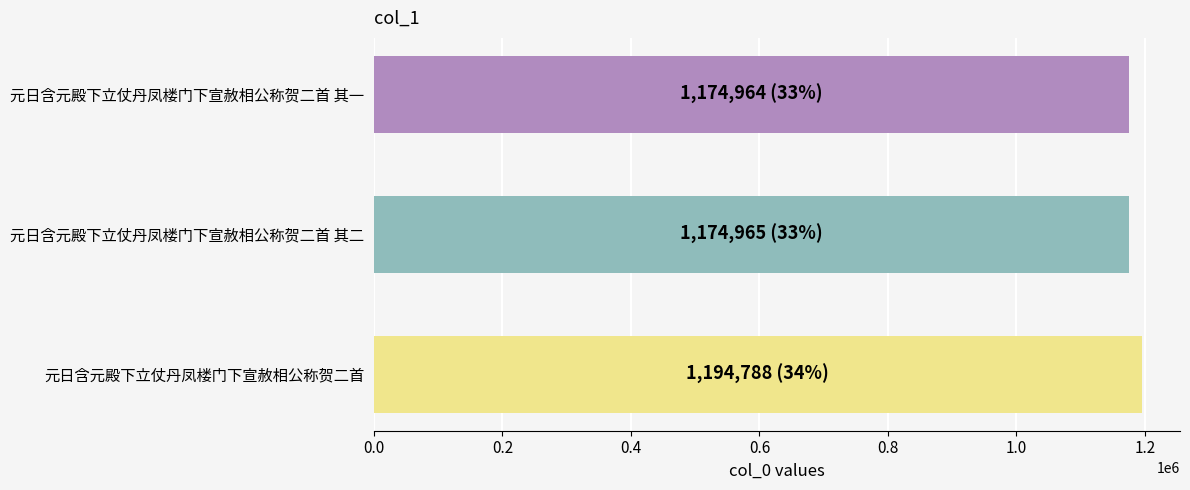

How many bars are there in total?

3